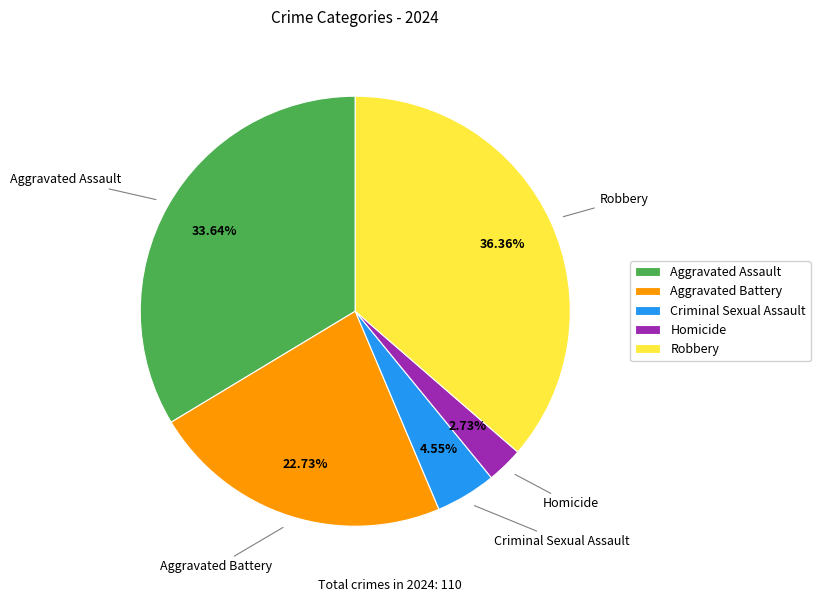

To the nearest percent, what portion does Aggravated Battery represent?

23%